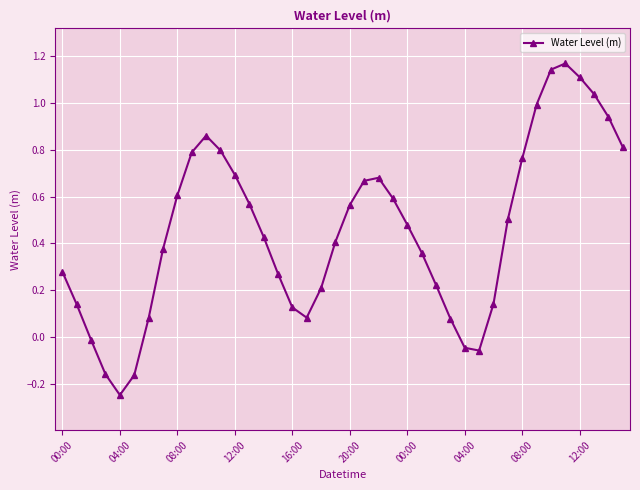

How many points are lower than both their immediate neighbors (excluding endpoints)?

3